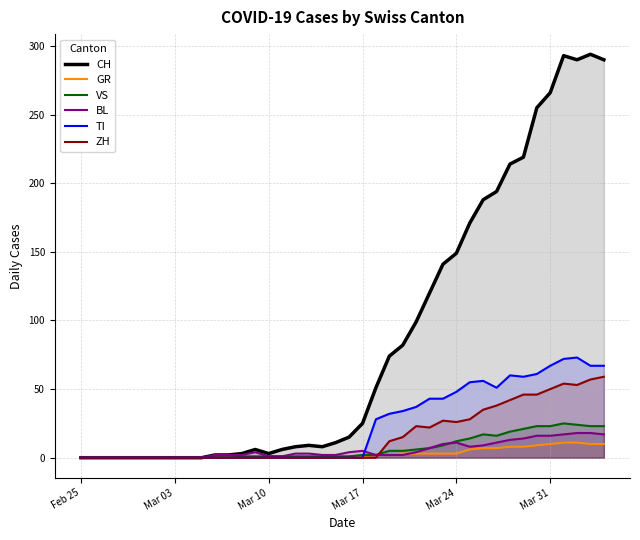

True or false: TI and CH cross at least once.

False